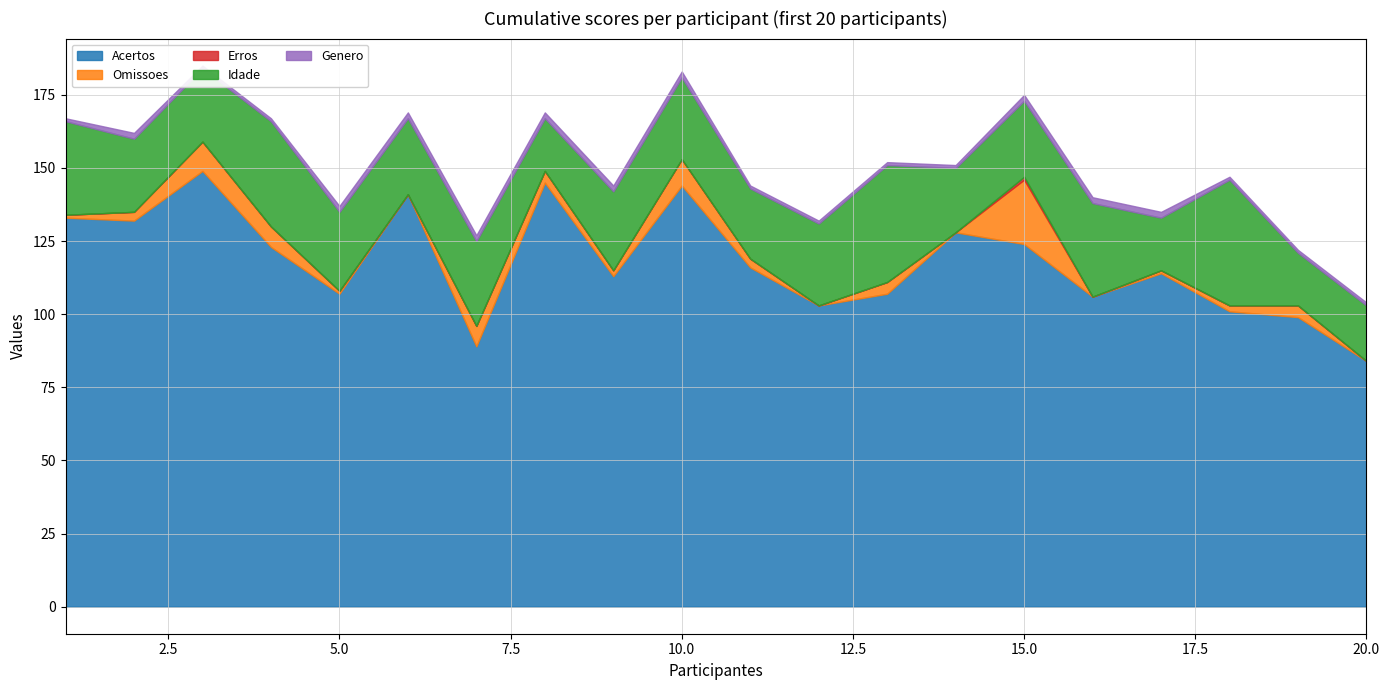

What are all the series names shown in the legend?

Acertos, Omissoes, Erros, Idade, Genero